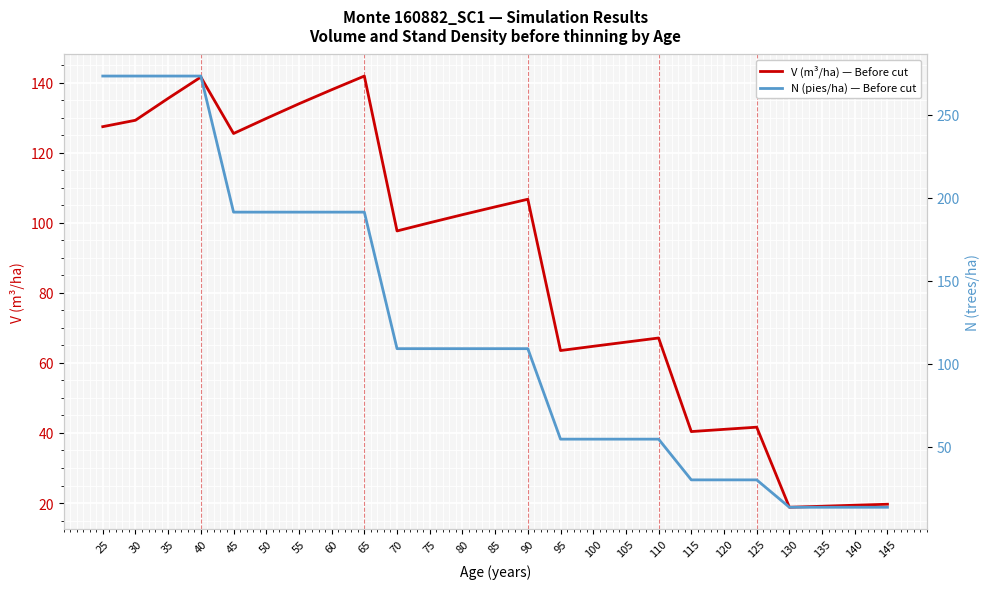

After their last crossing, which series has the higher values: N (pies/ha) — Before cut or V (m³/ha) — Before cut?

V (m³/ha) — Before cut